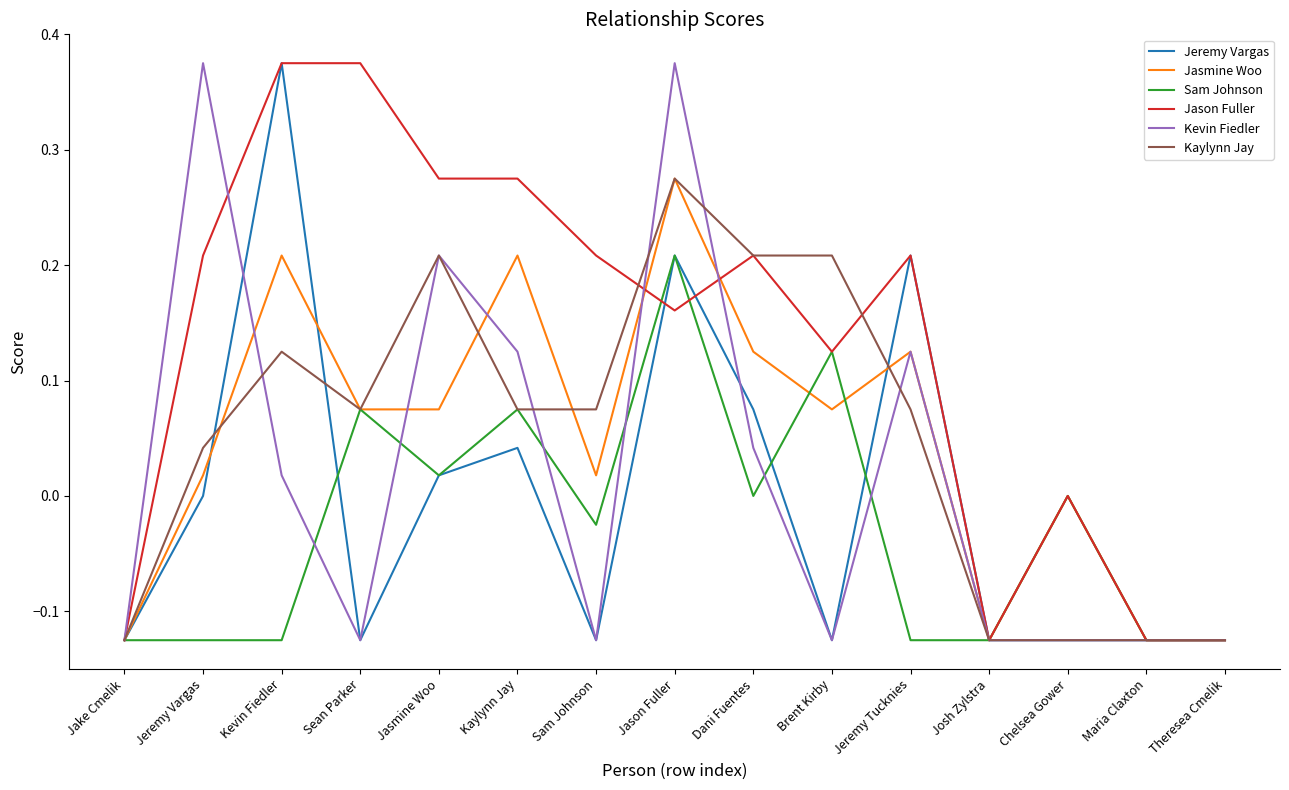

What is the total value across all series at Jeremy Tucknies?

0.6